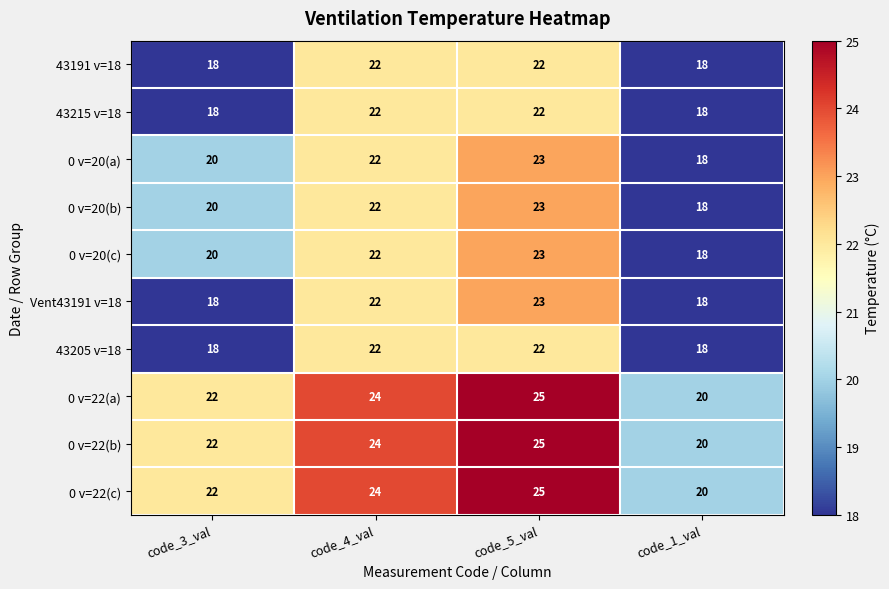

How many data points does each series have?

4